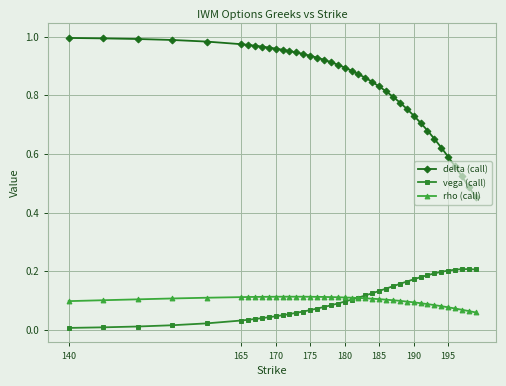

Which series has the largest total across all categories?

delta (call)